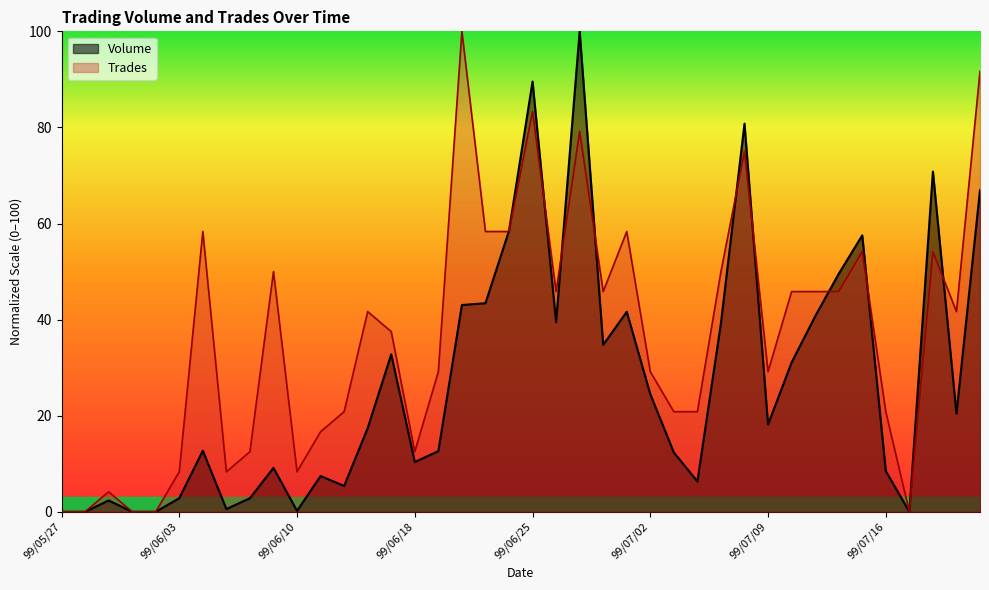

How many interior local valleys does the Volume series have?

10